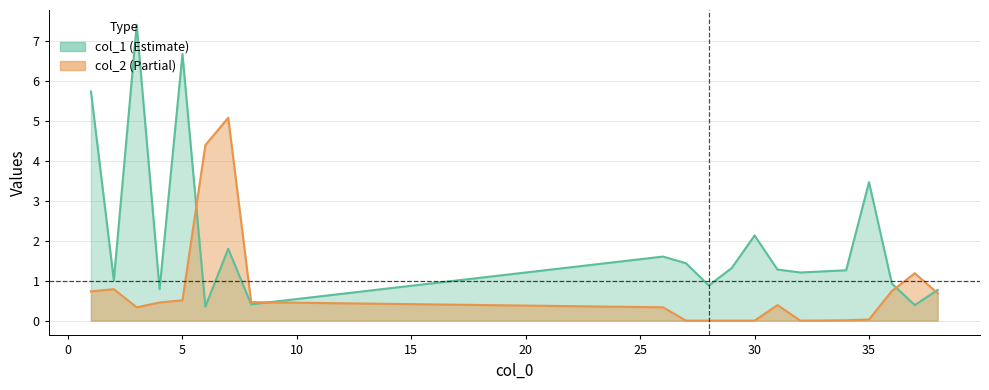

In col_2, how many points are lower than both neighbors (excluding endpoints)?

2